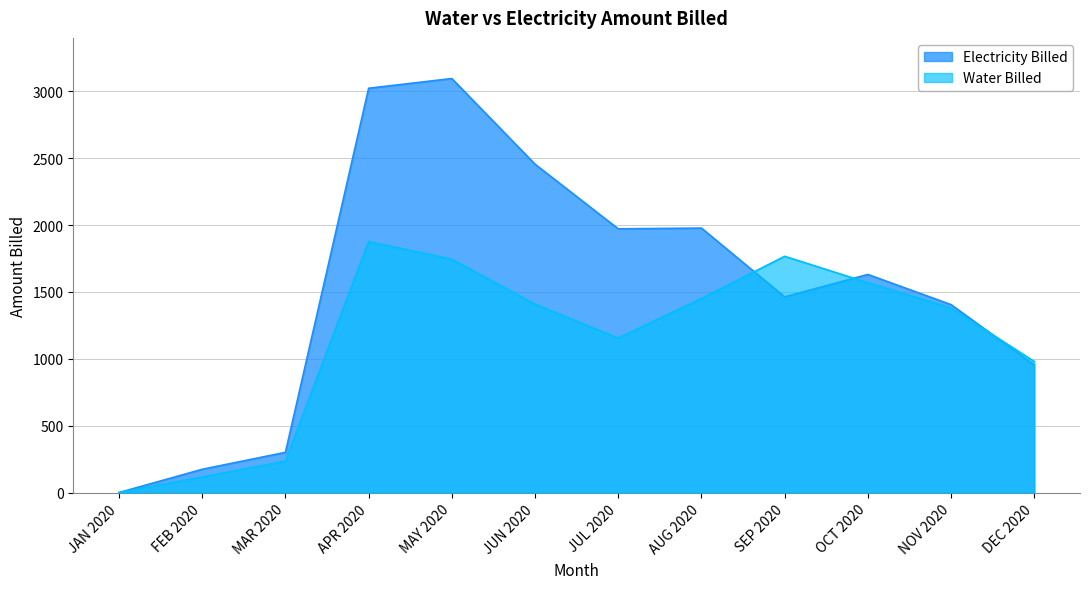

How many data points in Water Billed are above 1407?

6